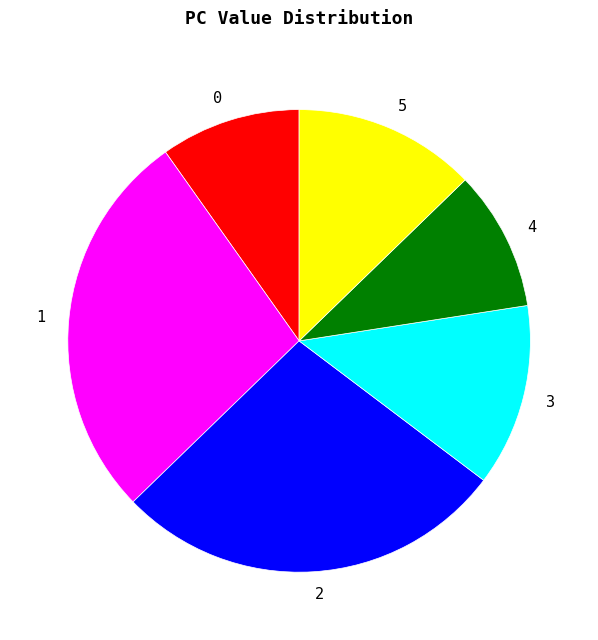

Is the sum of 2 and 3 greater than half?

No